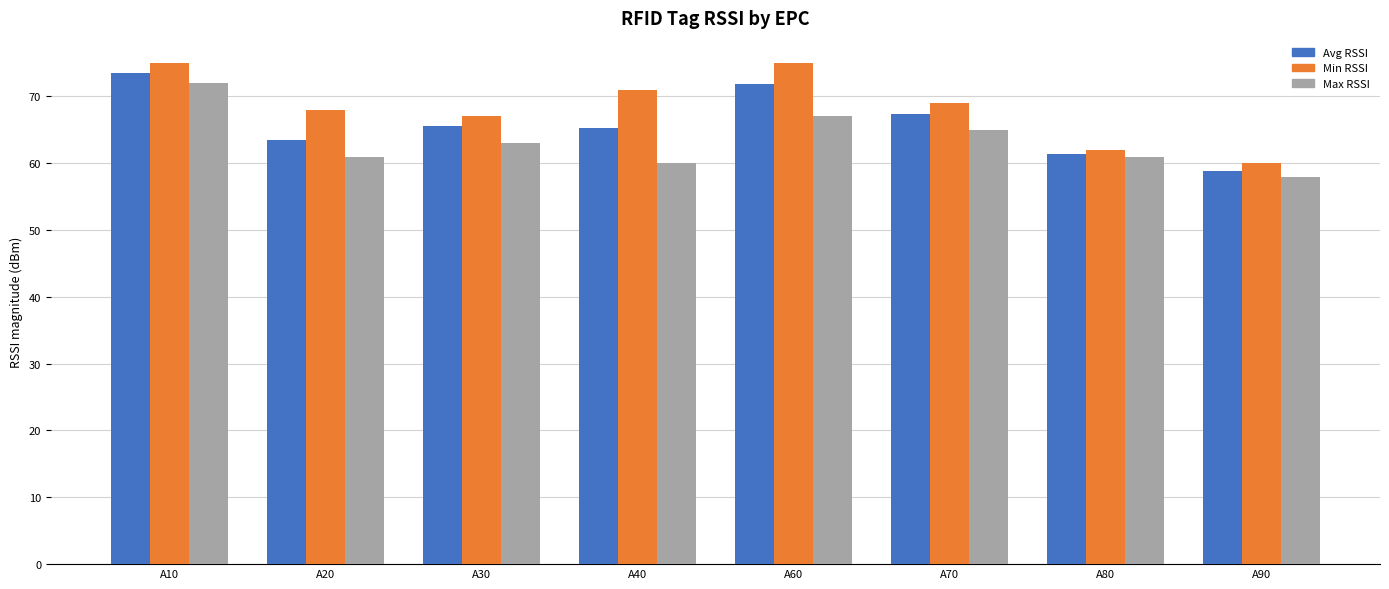

What is the value of the Max RSSI bar at the 7th from the left?

61.0